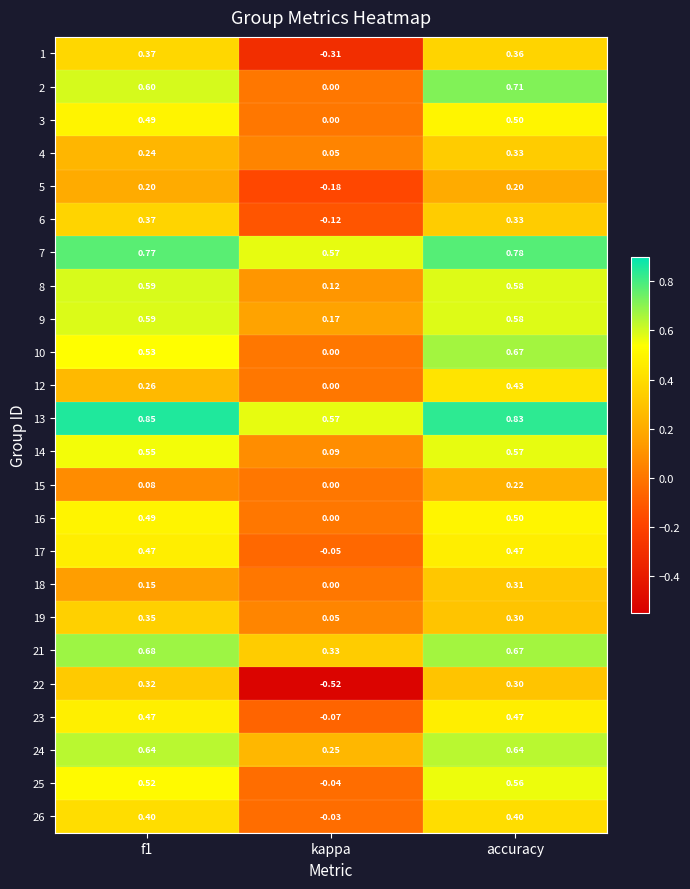

At which label is 3 closest to 0?

kappa